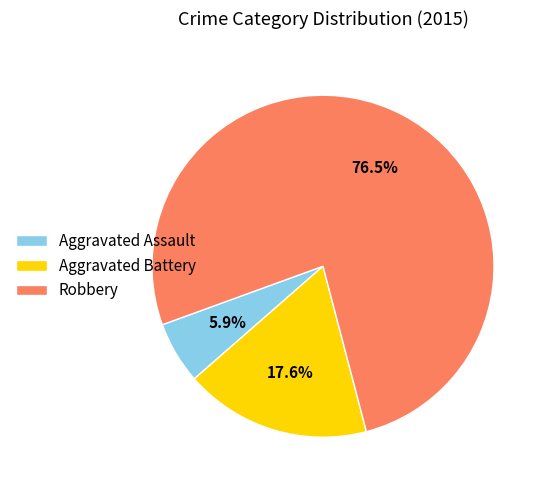

To the nearest percent, what portion does Aggravated Battery represent?

18%